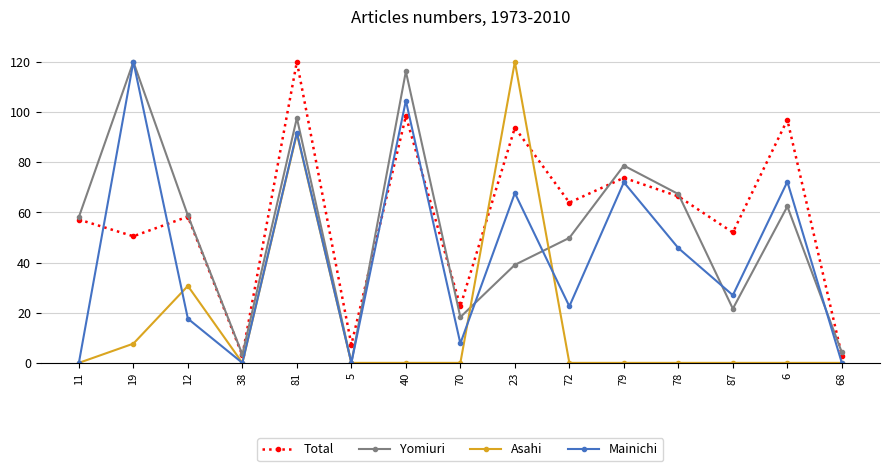

What is the value of the Total point at the 11th from the left?

73.8